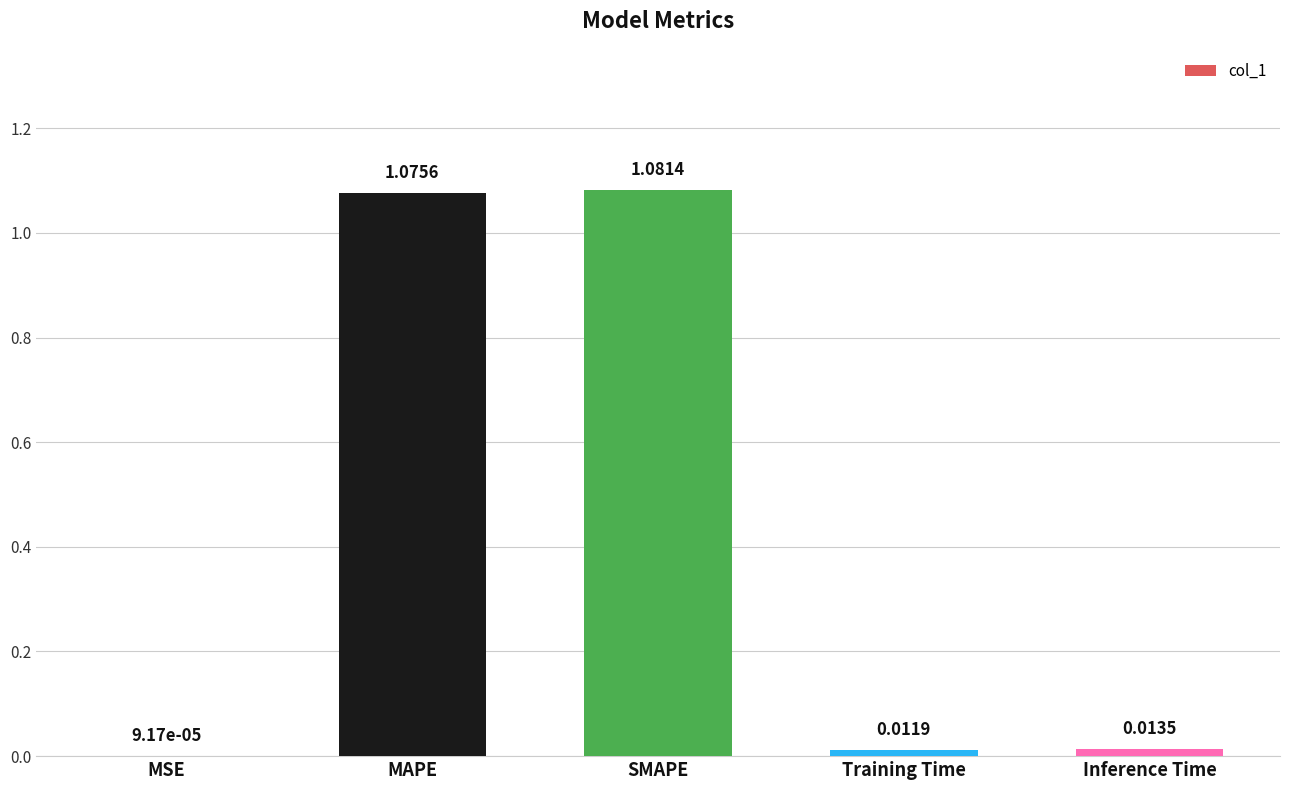

At which label is the value closest to 0?

MSE